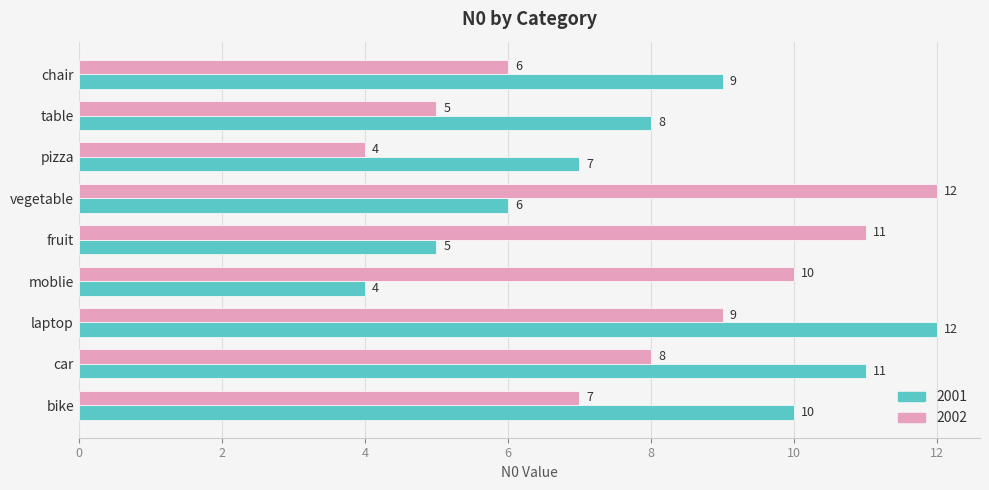

What are all the series names shown in the legend?

2001, 2002